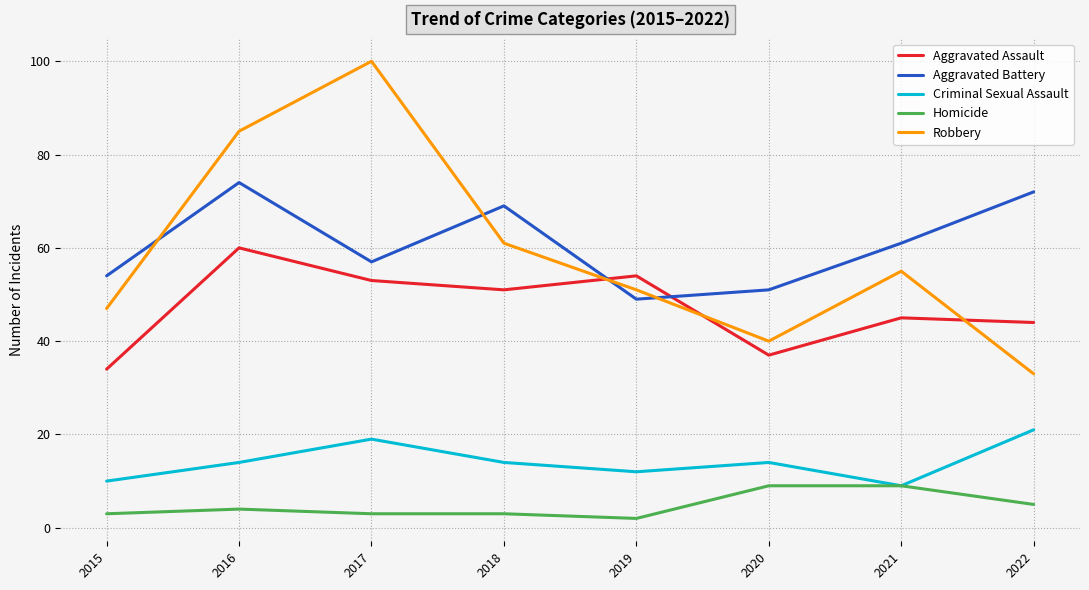

Which series has the largest range (max minus min)?

Robbery